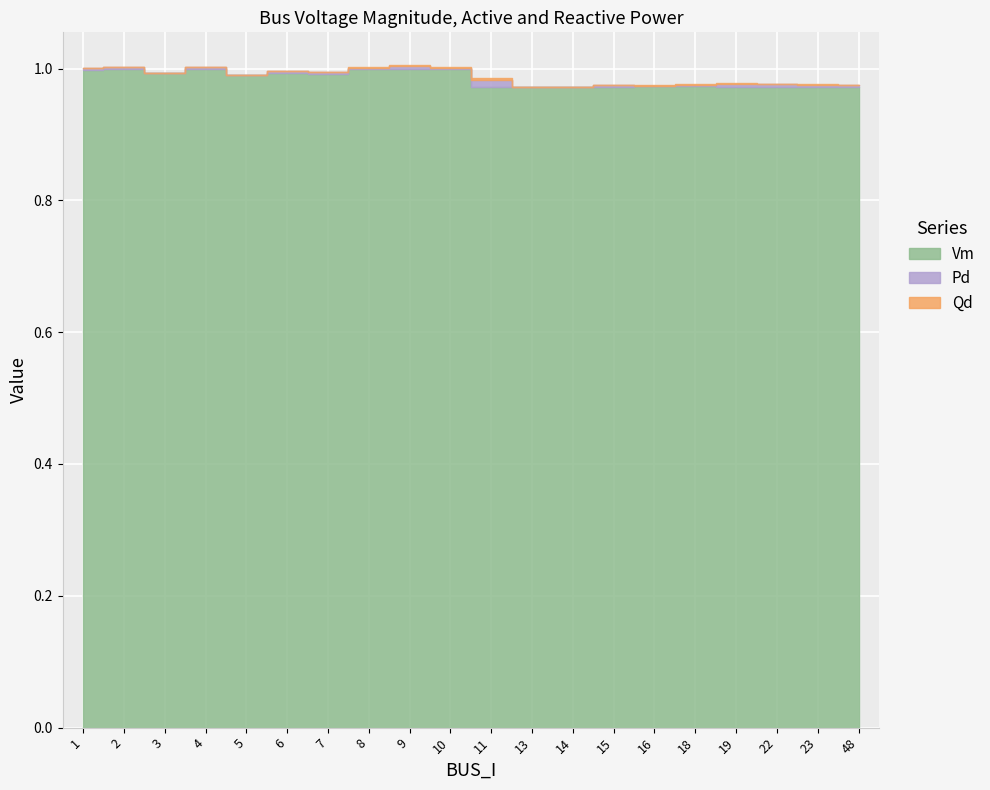

Rank the categories by Qd value from lowest to highest.

3, 5, 13, 14, 16, 8, 15, 4, 10, 18, 1, 2, 7, 48, 6, 23, 9, 22, 19, 11